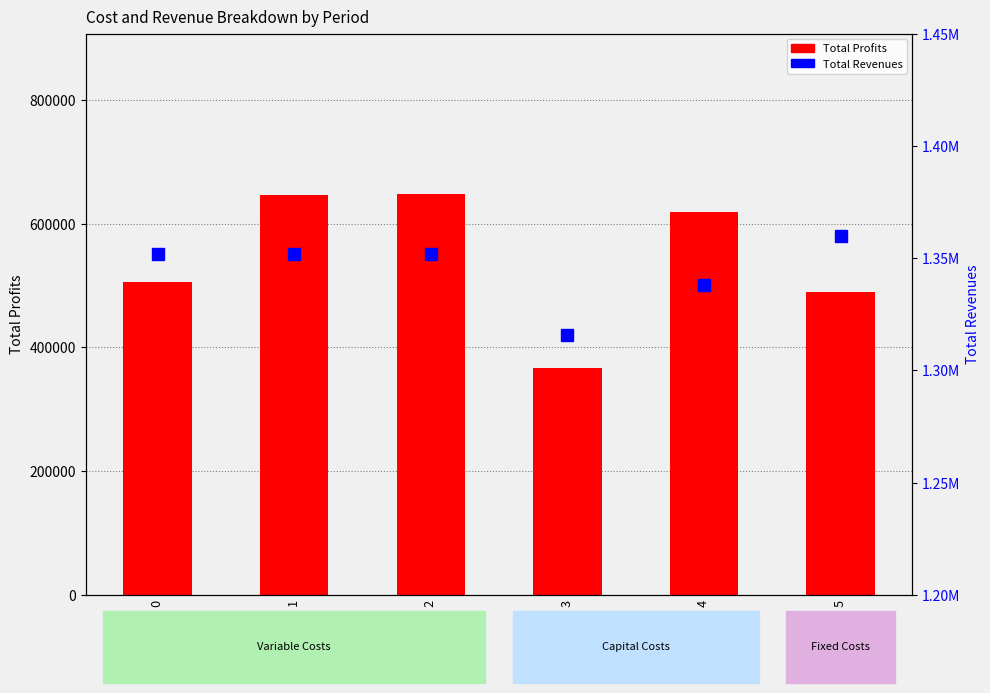

Rank the series by their maximum value, from highest to lowest.

Total Revenues, Total Profits